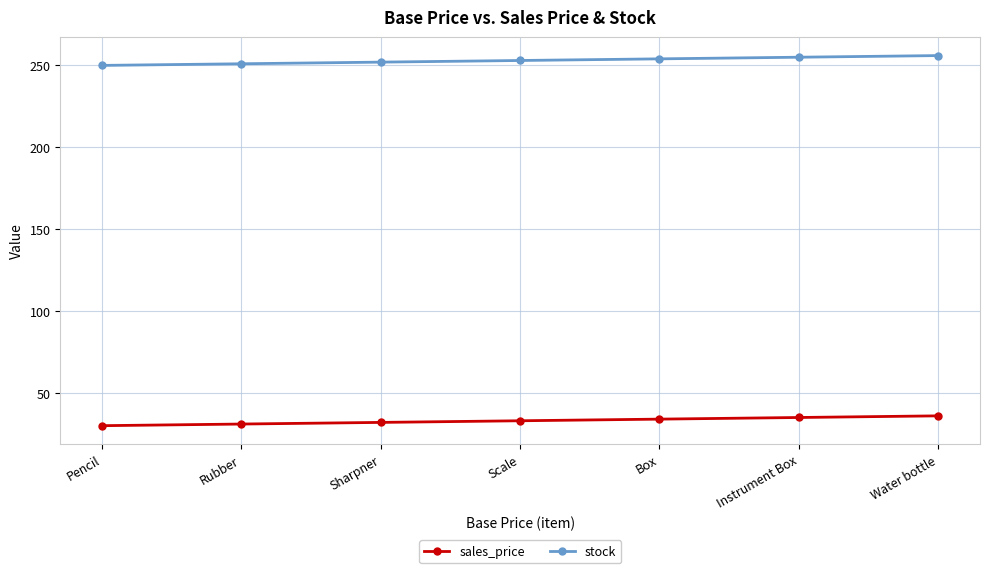

Is the value of stock at Box greater than the value of sales_price at Rubber?

Yes